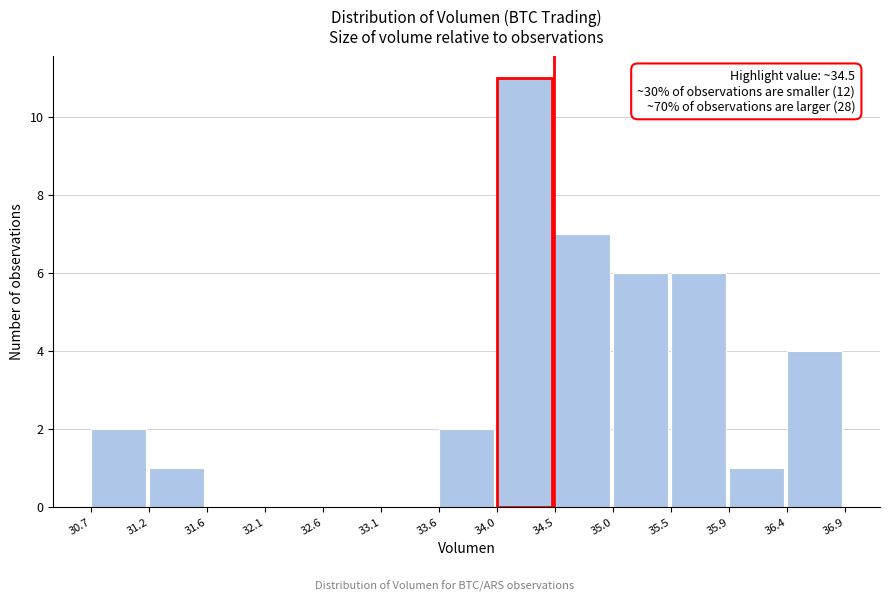

Which range on the x-axis has the tallest bar?

34.0 to 34.5